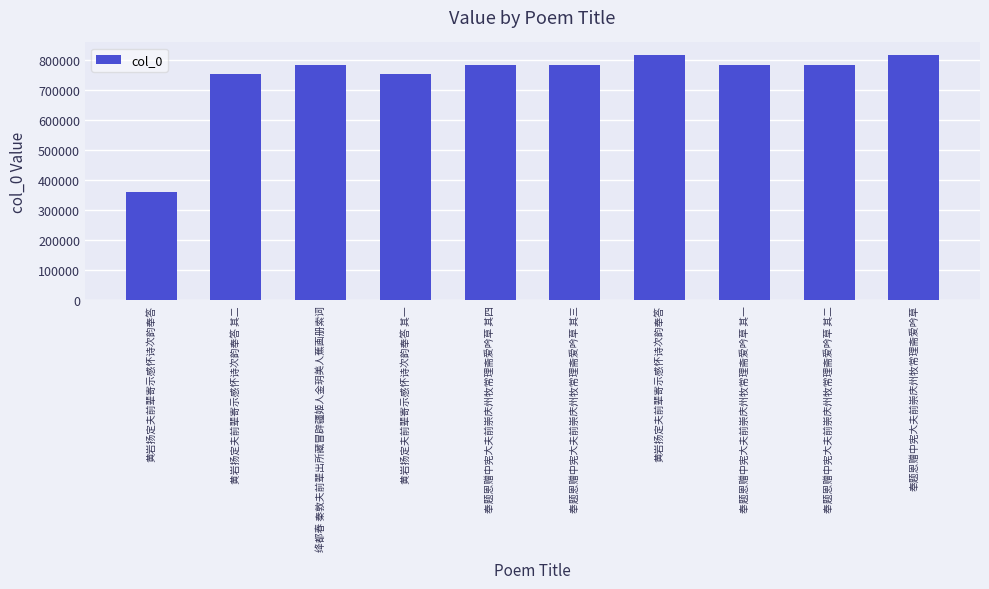

Reading right to left, what are all the values shown in this chart?

814336	781161	781160	816268	781162	781163	752511	780473	752512	359773